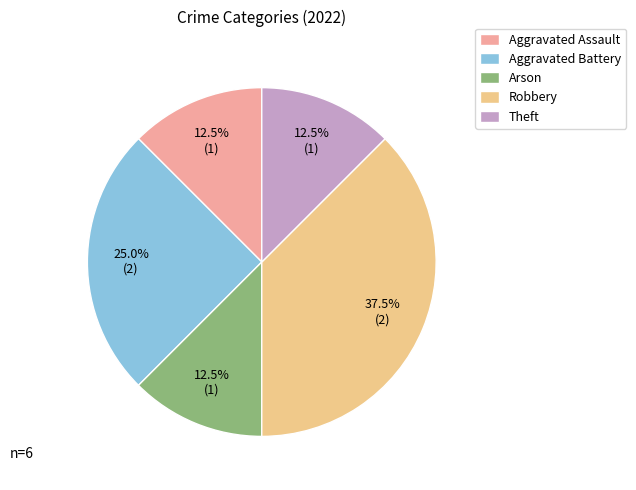

Approximately how many times larger is the value at Aggravated Battery compared to Aggravated Assault?

2.0